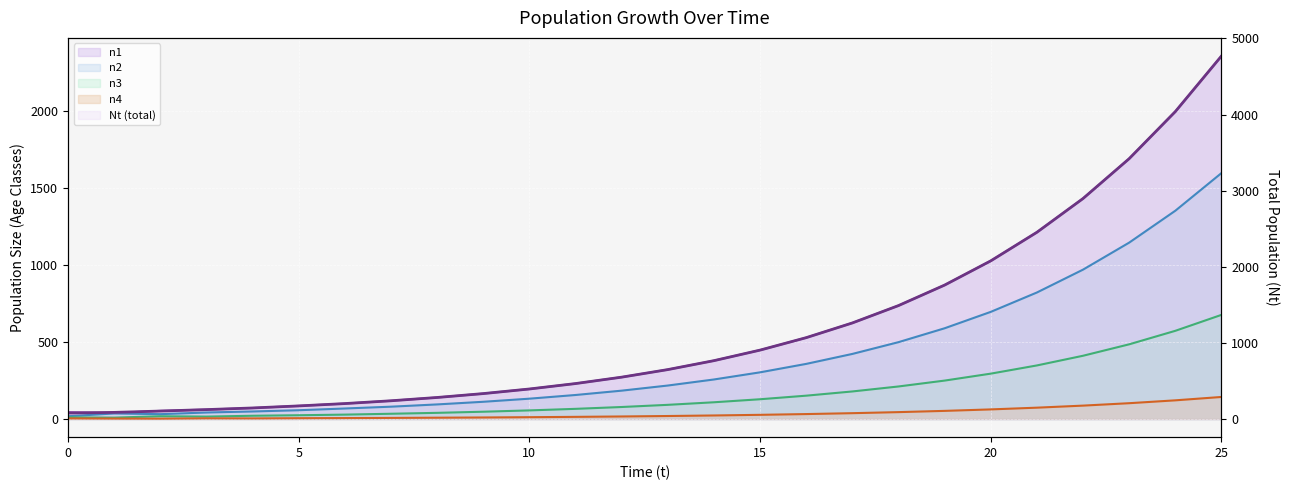

List the series in order of their peak value, lowest first.

n4, n3, n2, n1, Nt